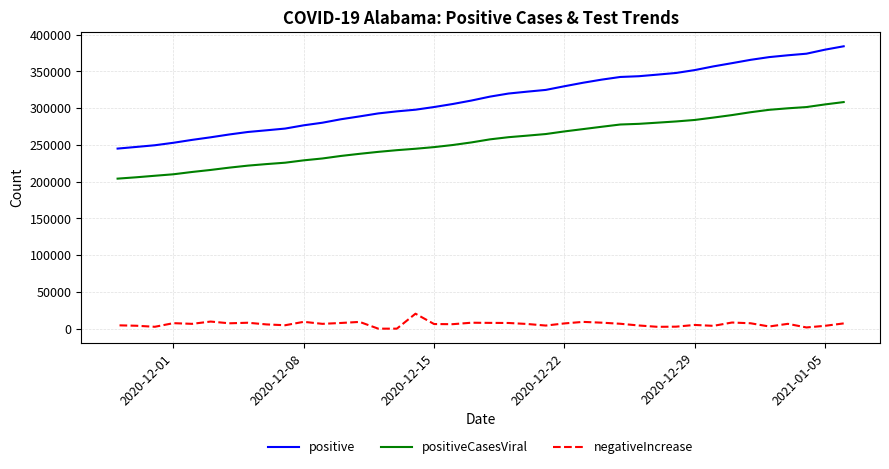

How many data points in positive are less than 315683?

20